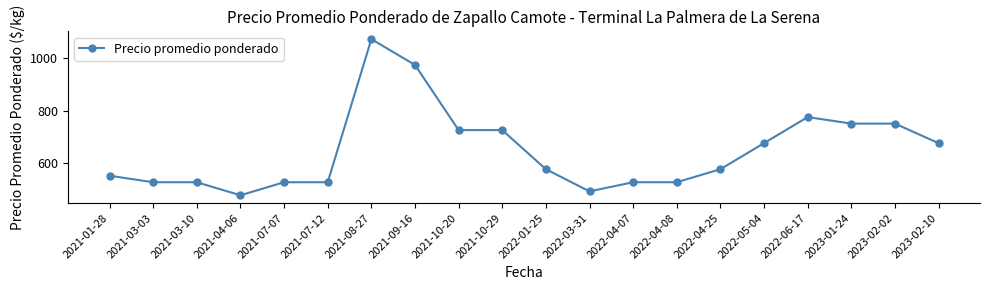

How many lines are shown in the chart?

1